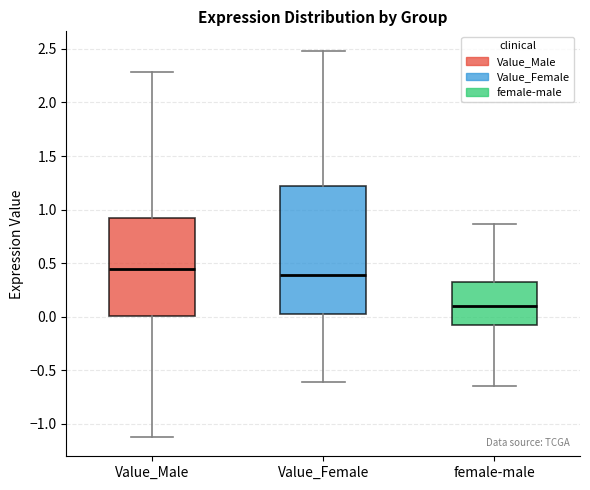

Which box is the tallest, from its lower edge to its upper edge?

Value_Female